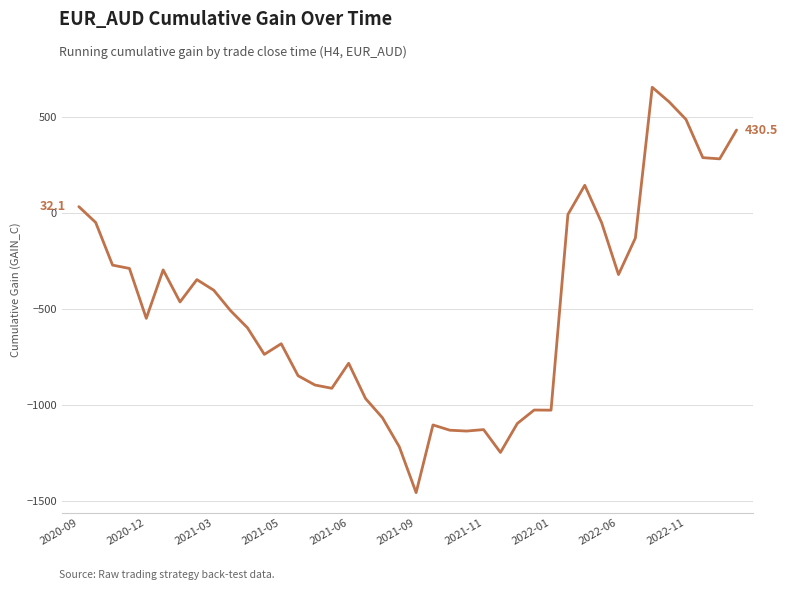

What is the maximum value shown in the chart?

652.8